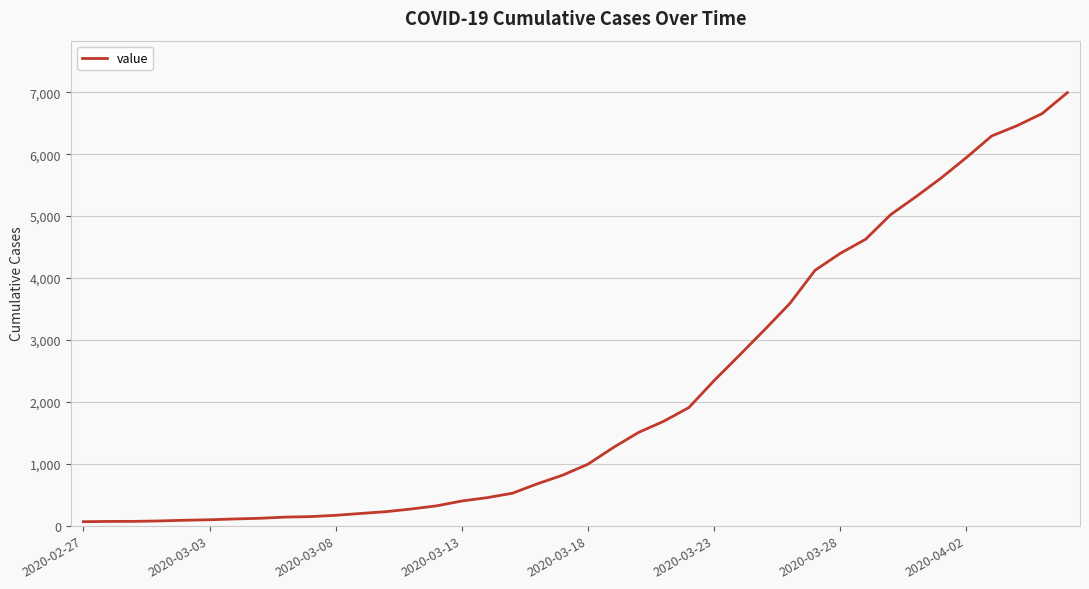

How many values are below 993?

20